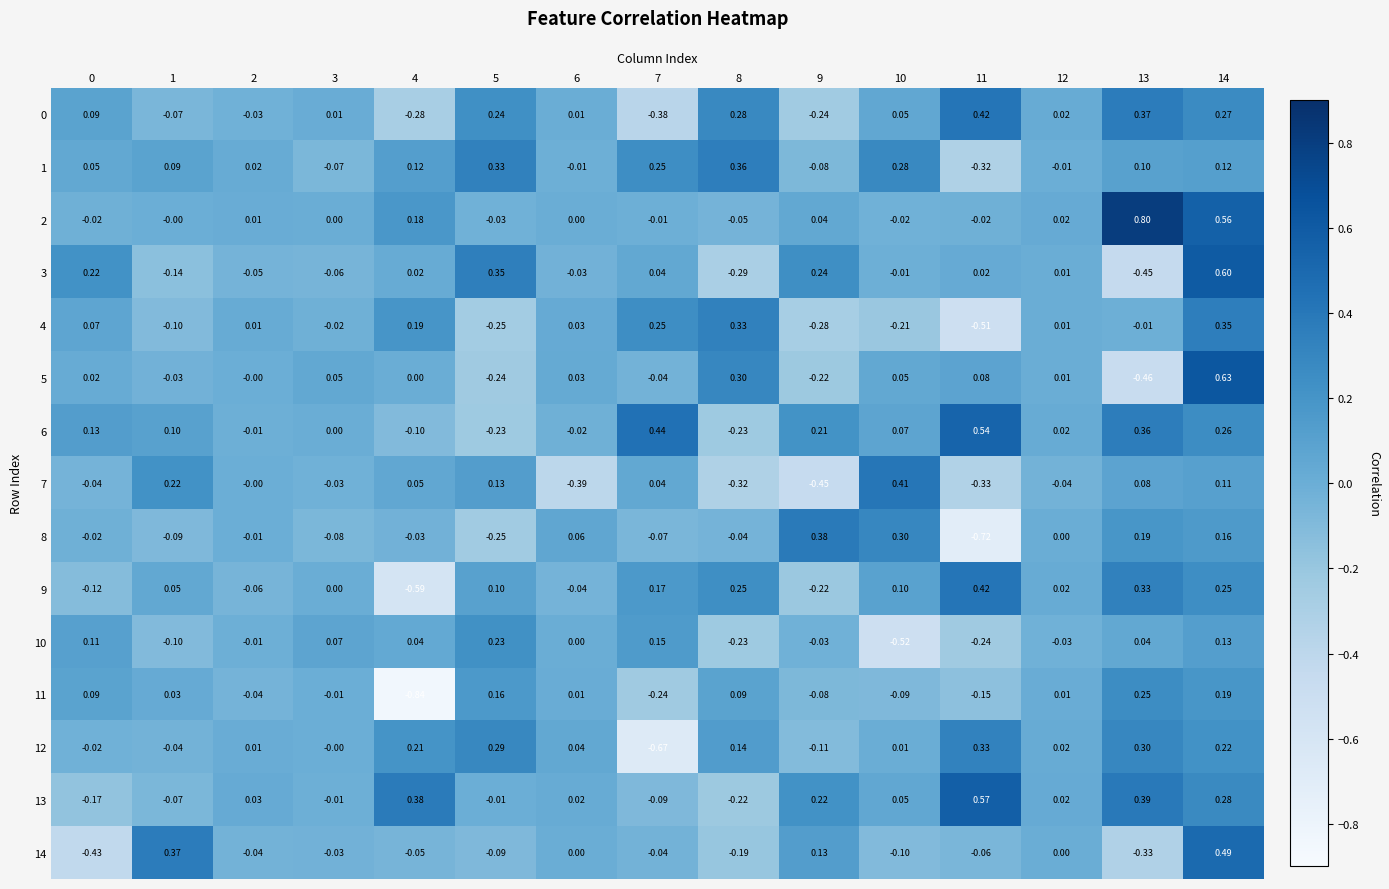

At how many categories does at least one series exceed 0?

15